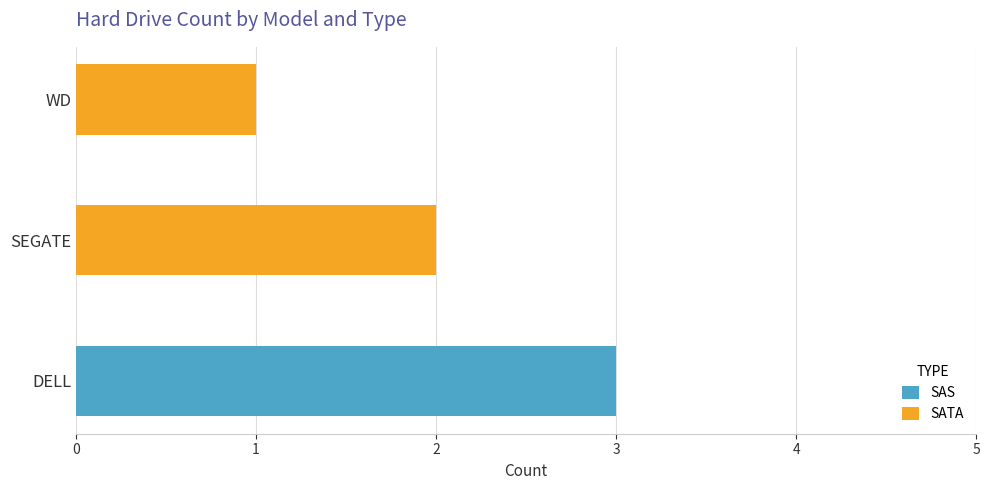

The SAS series shows 3 at DELL. True or false?

True